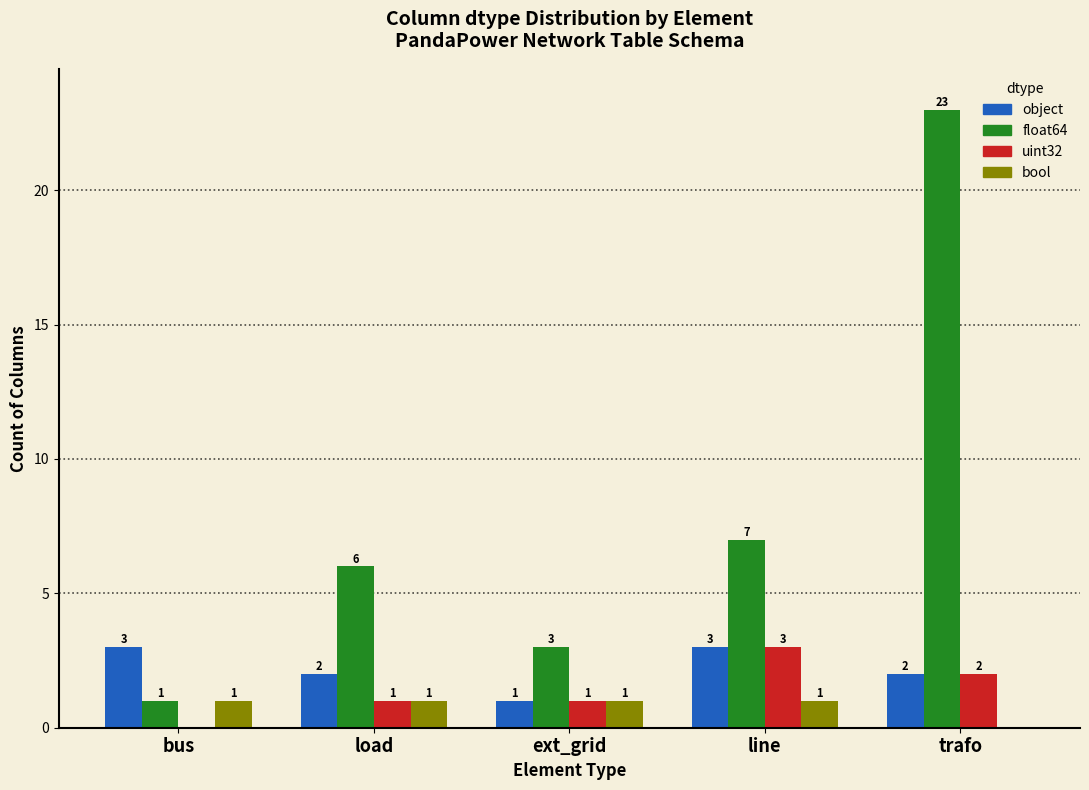

Reading right to left, transcribe all the data shown in this chart.

object: trafo=2	line=3	ext_grid=1	load=2	bus=3
float64: trafo=23	line=7	ext_grid=3	load=6	bus=1
uint32: trafo=2	line=3	ext_grid=1	load=1	bus=0
bool: trafo=0	line=1	ext_grid=1	load=1	bus=1